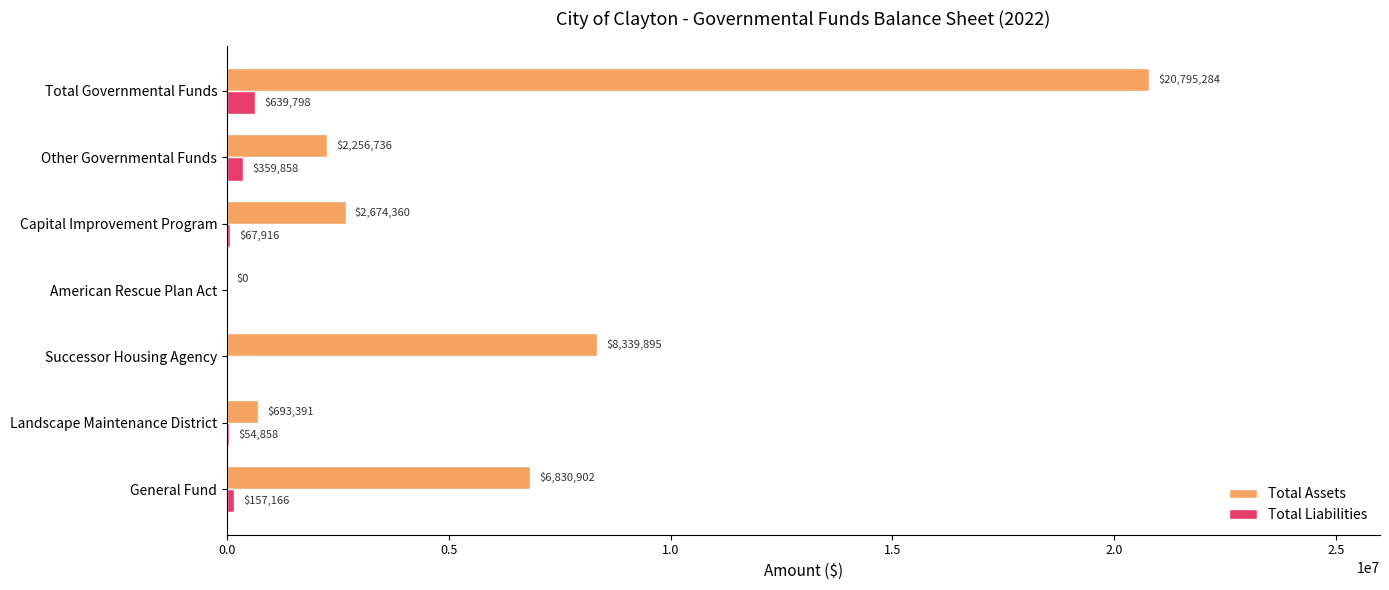

What is the highest value of the Total Liabilities series?

639798